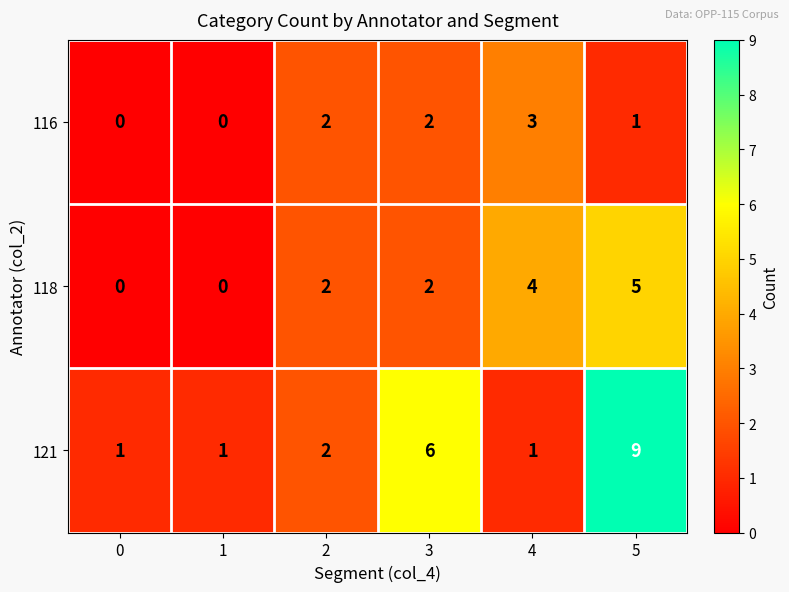

How many data points in 121 are less than 2?

3